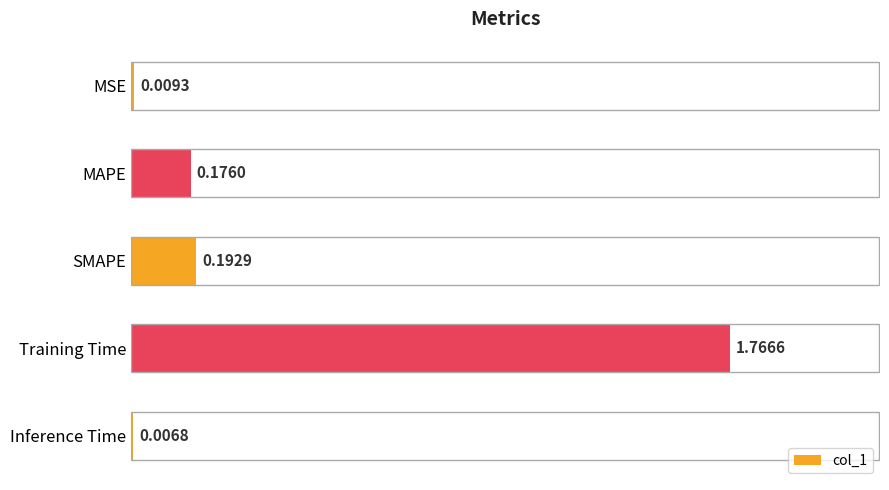

Are the bars horizontal?

Yes